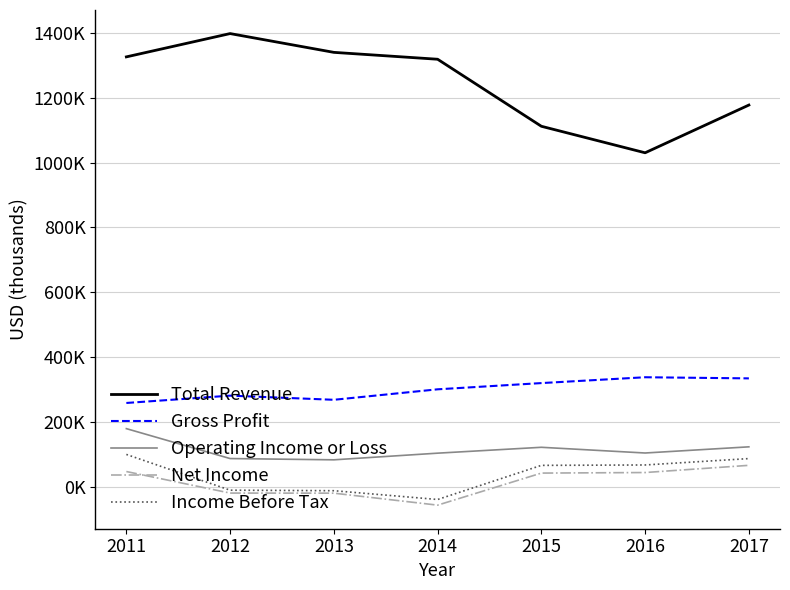

Is this an area chart (filled region under the line)?

No